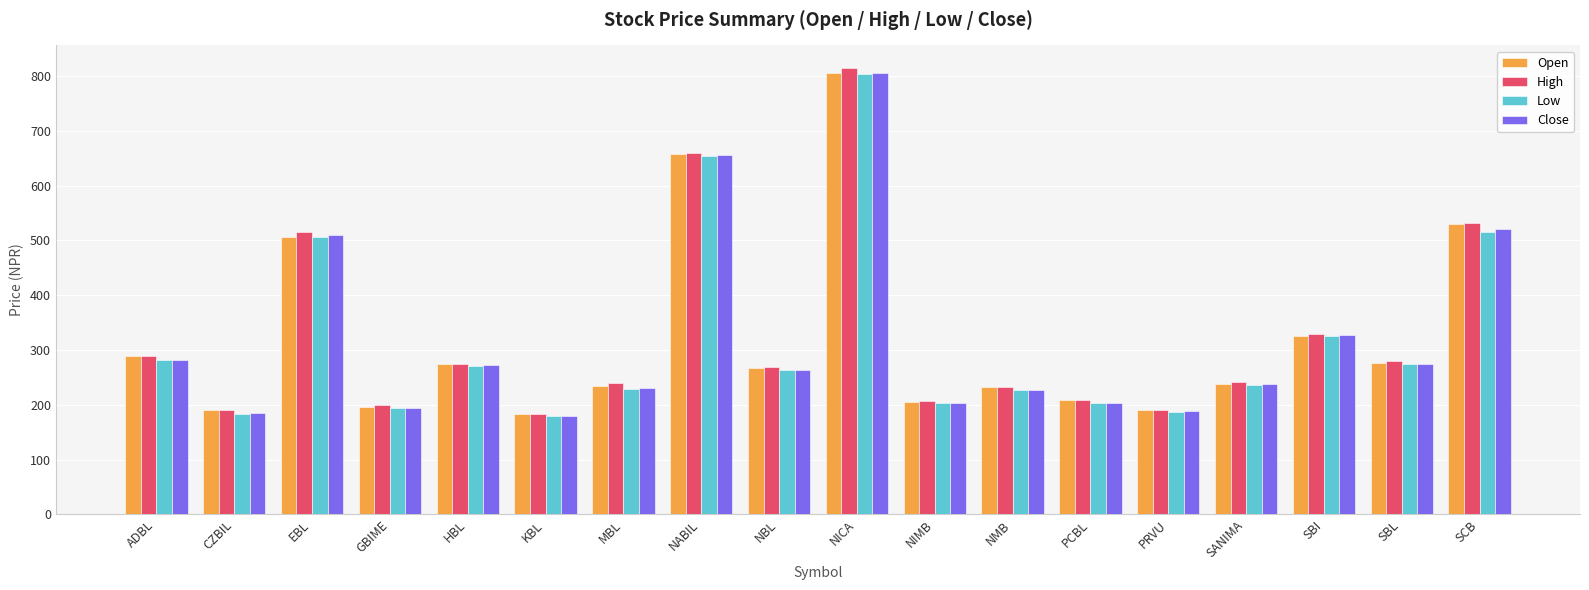

How many values in the High series are below 269?

9